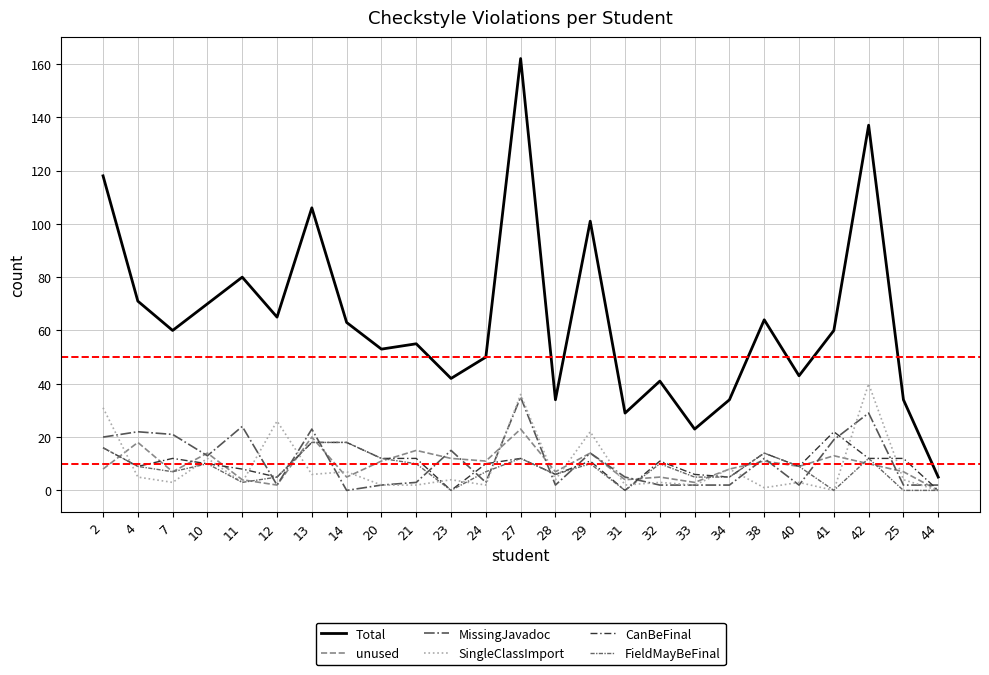

Which series has the widest spread of values?

Total